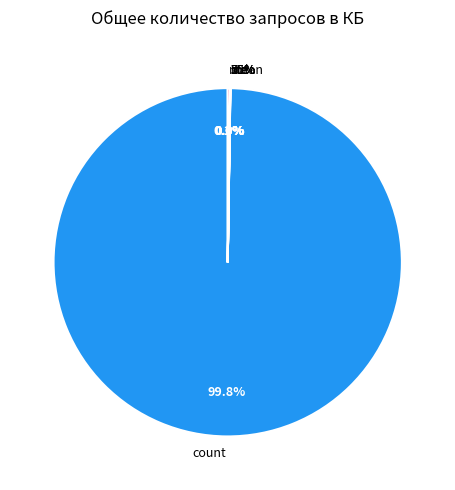

What percentage is the count slice, to the nearest percent?

100%